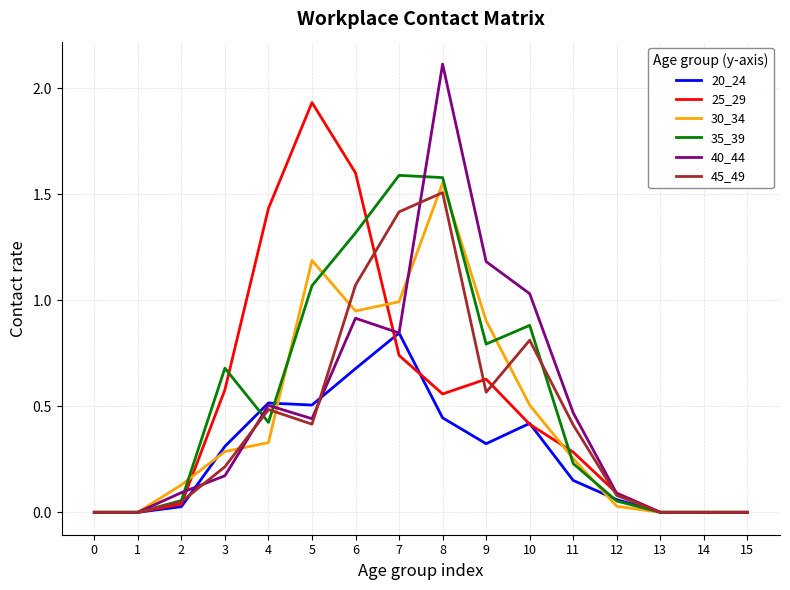

Is it true that 45_49 equals 0.2 at 3?

True